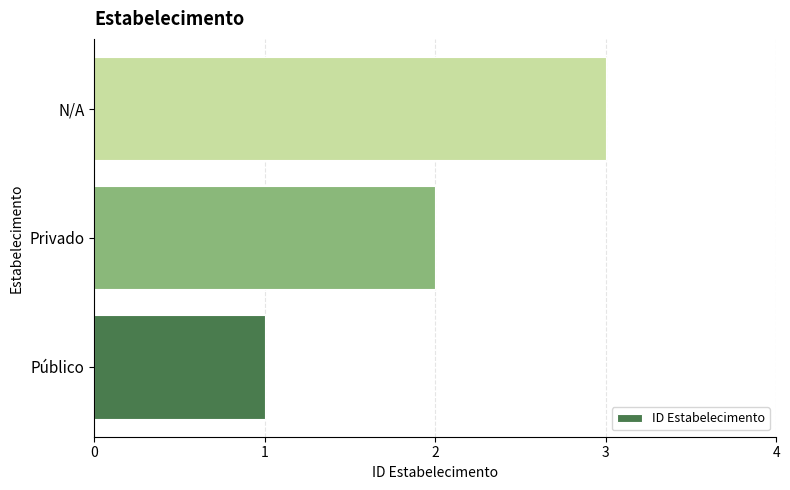

What is the maximum value shown in the chart?

3